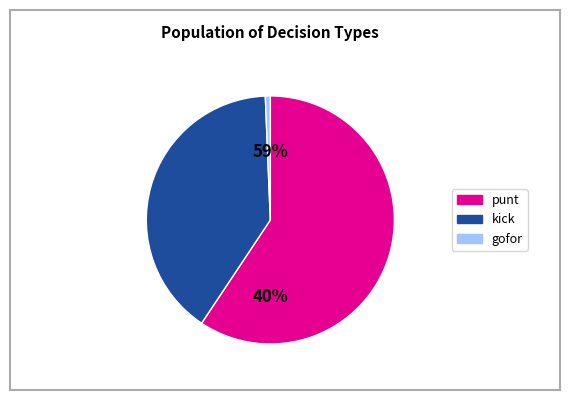

Is it true that y=10 is 1% of the pie?

False